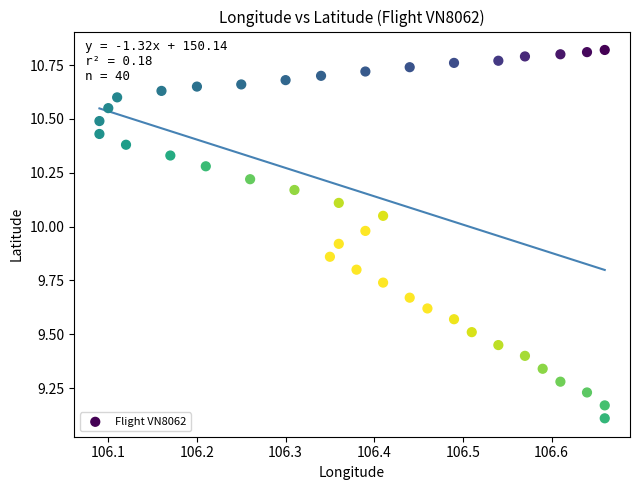

What Y value in the scatter plot is closest to 9?

9.1